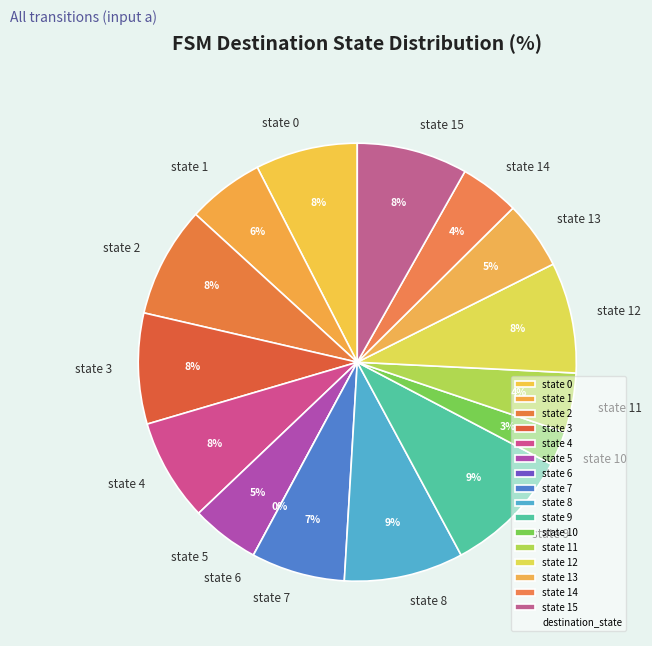

What is the largest slice in the pie chart?

state 9